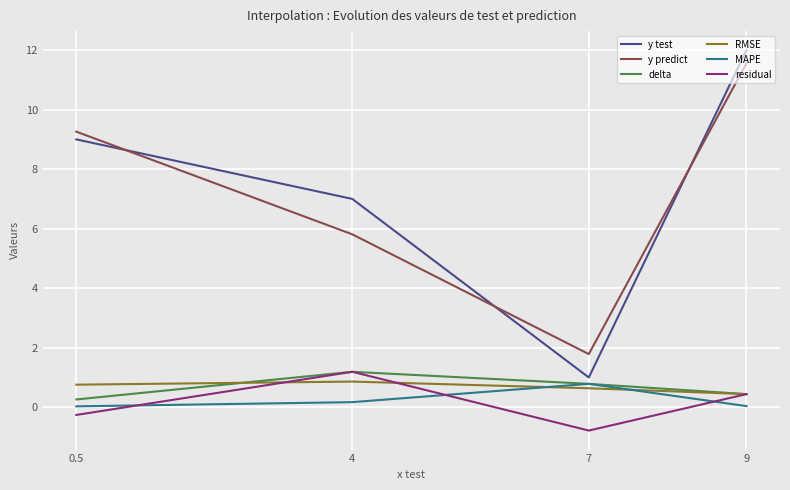

True or false: y test has a value of 9.0 at 0.5.

True